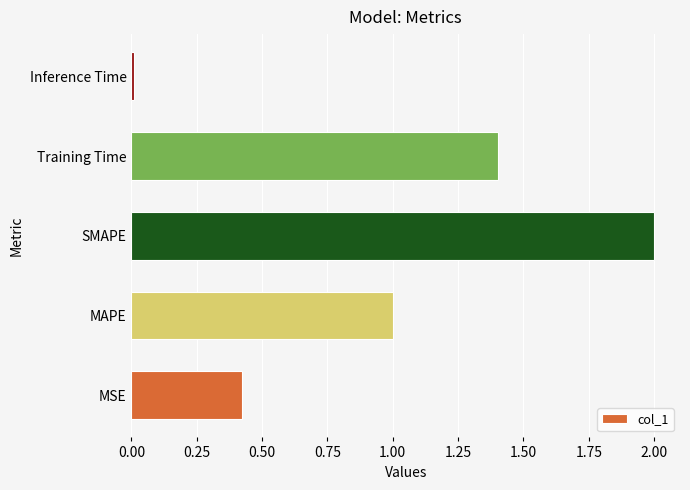

What is the maximum value shown in the chart?

2.0